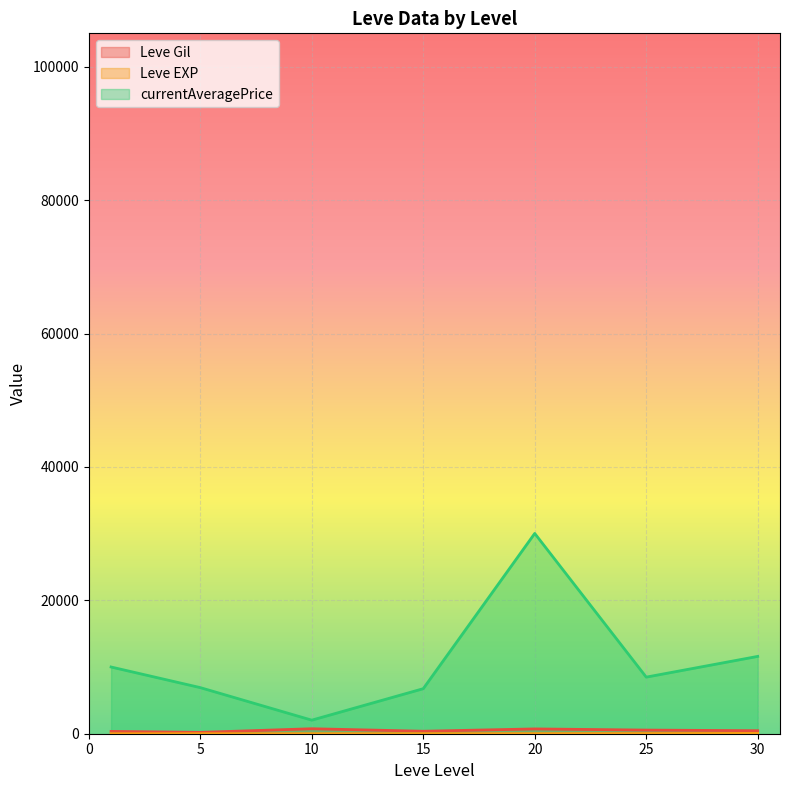

What is the sum of all Leve EXP line values?

132.4